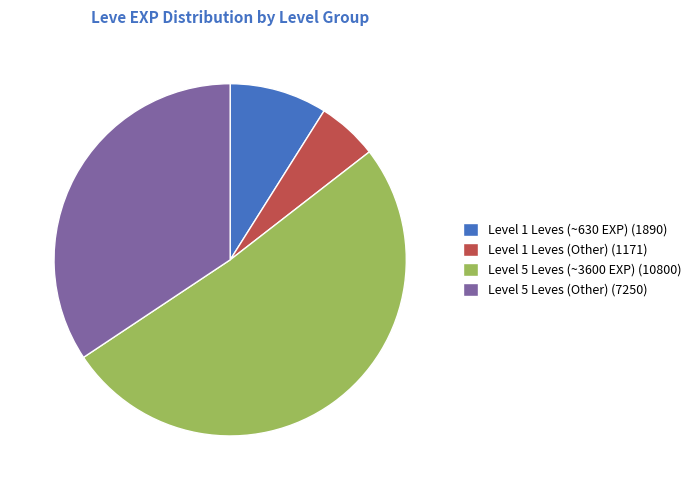

Which slice is the smallest?

Level 1 Leves (Other) (1171)